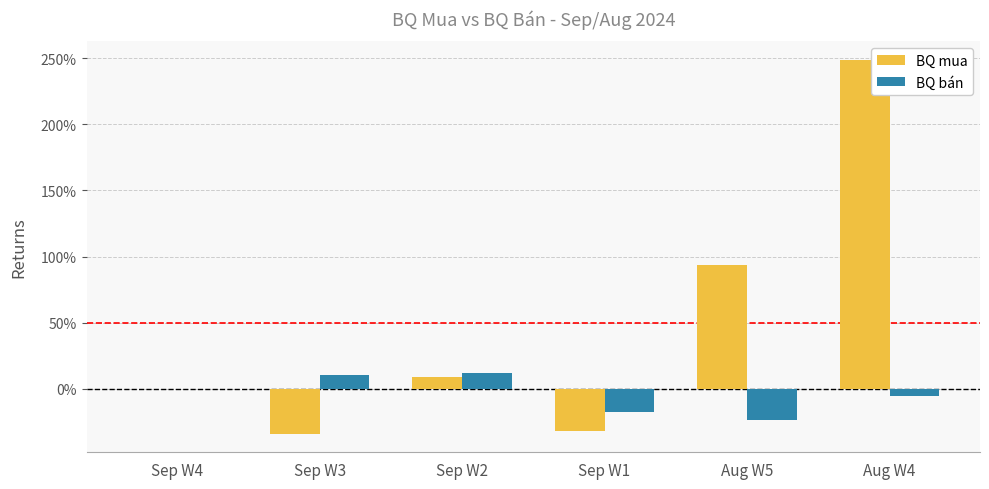

Which series changed the most between Sep W3 and Aug W4?

BQ mua